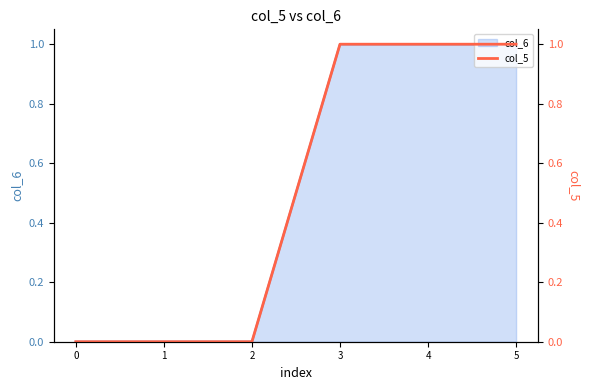

The value at 2 is 0. True or false?

True